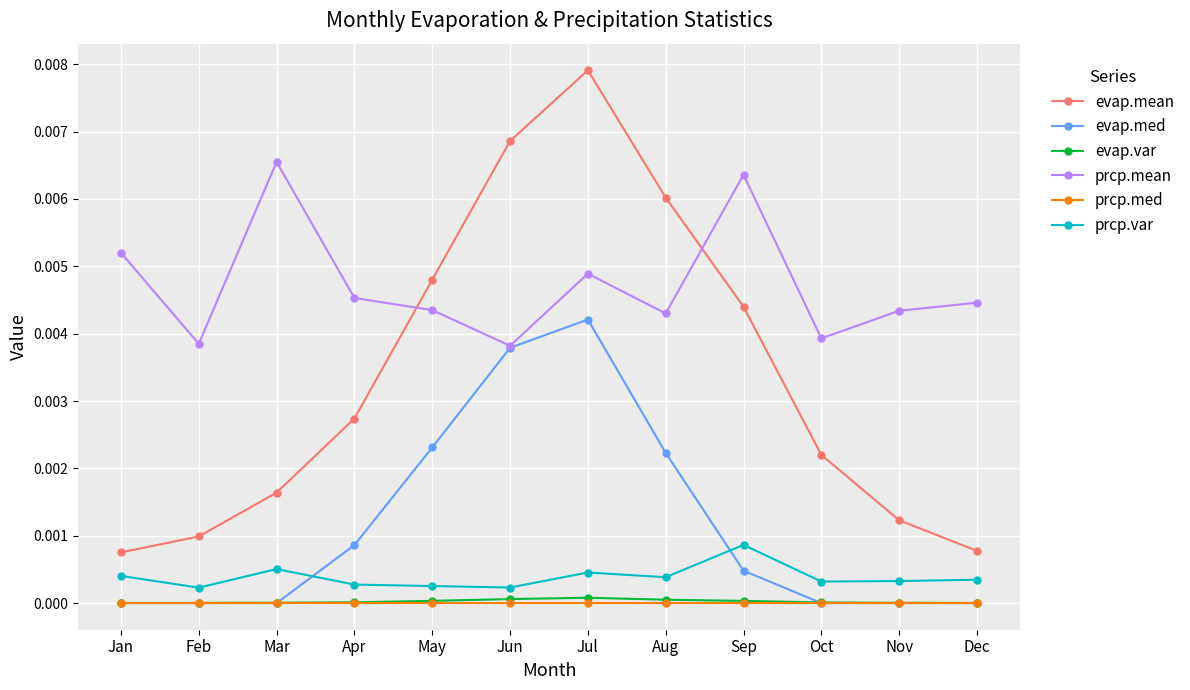

True or false: prcp.var and evap.mean cross at least once.

False